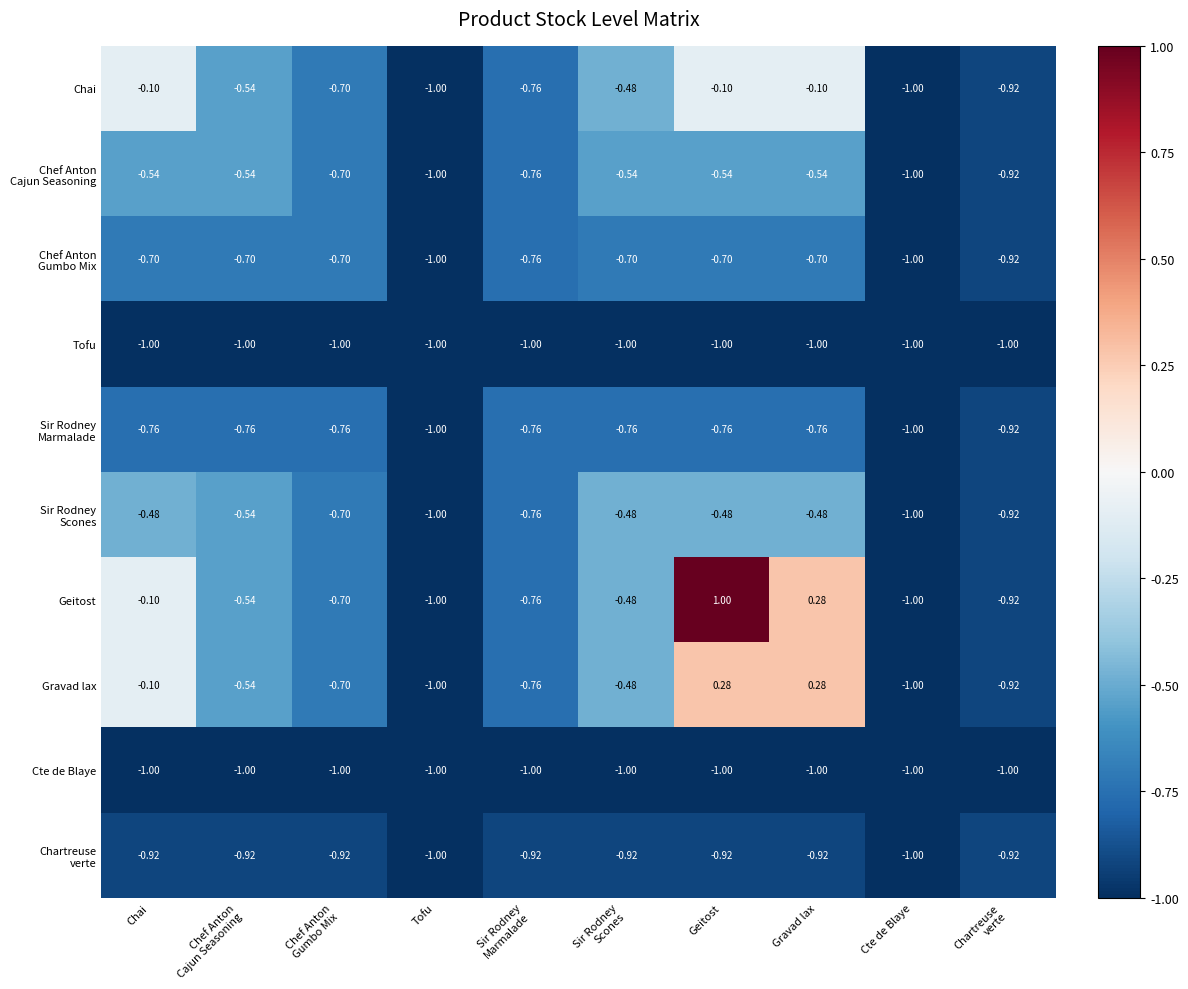

Which series has the largest total across all categories?

Geitost